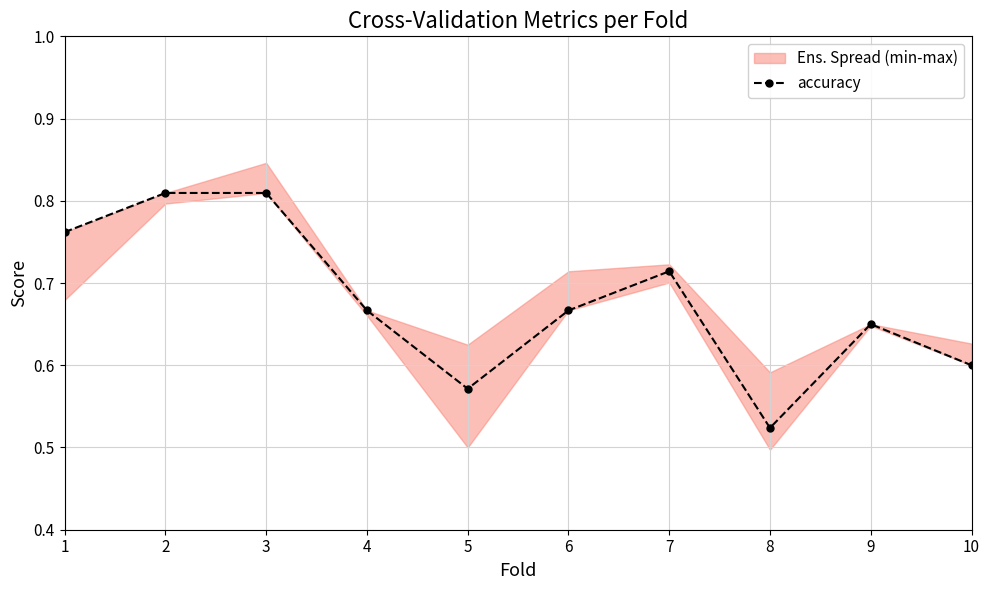

Reading left to right, transcribe all the data shown in this chart.

0.8	0.8	0.8	0.7	0.6	0.7	0.7	0.5	0.7	0.6